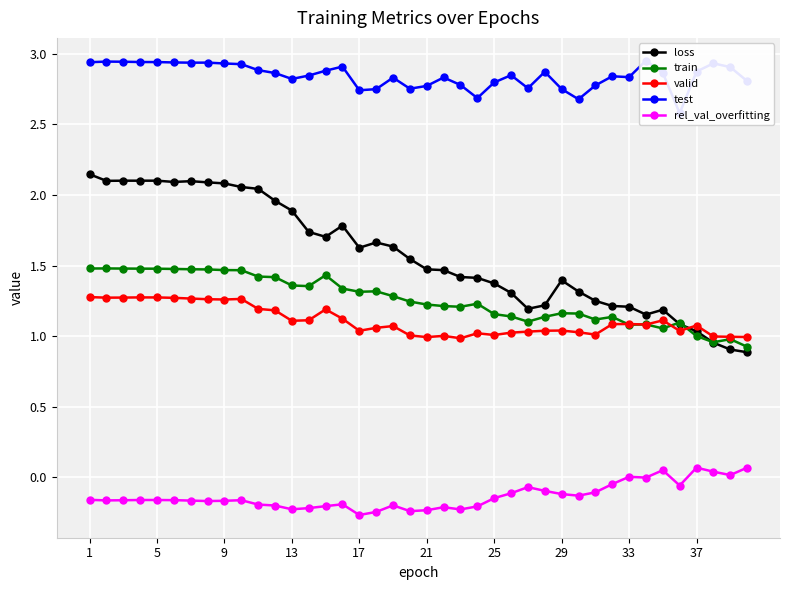

True or false: train and rel_val_overfitting intersect in this chart.

False